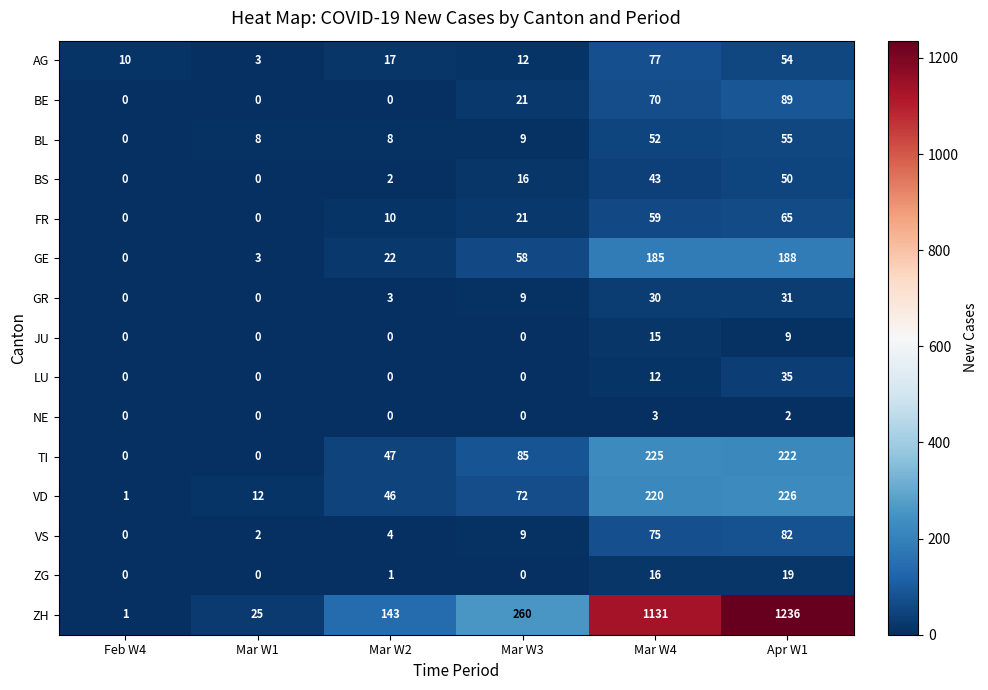

What is the difference between the highest and lowest values at Mar W2?

143